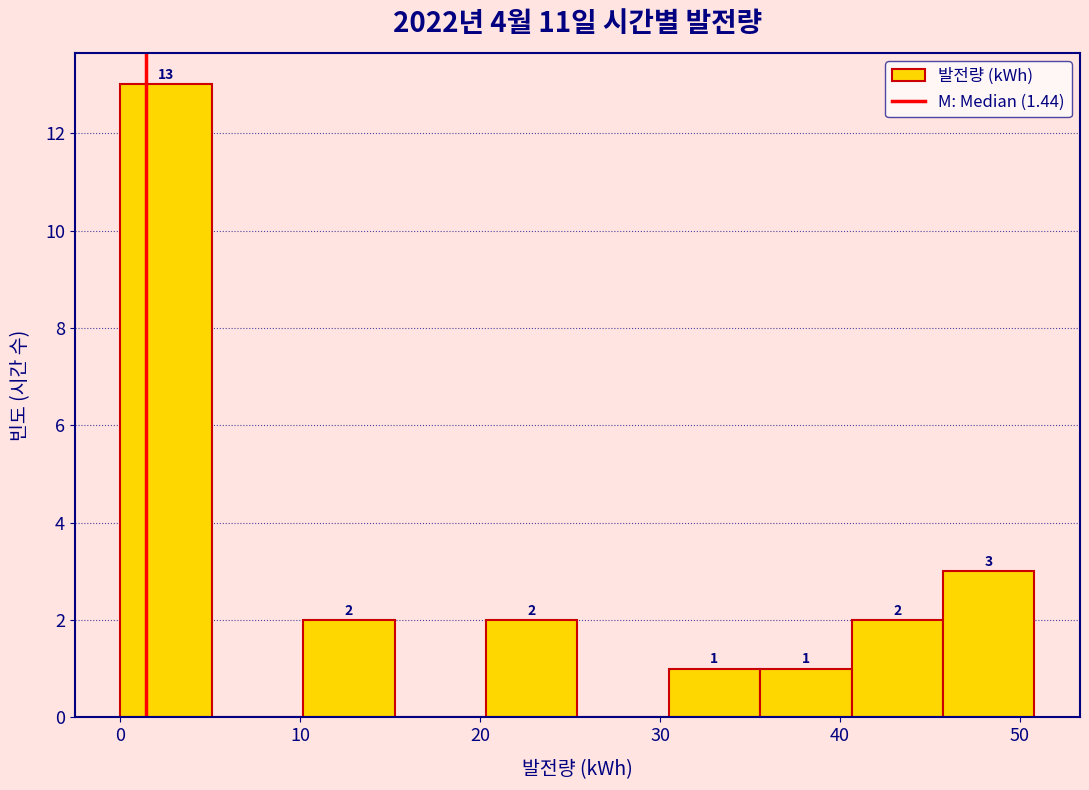

Which range on the x-axis has the tallest bar?

0 to 5